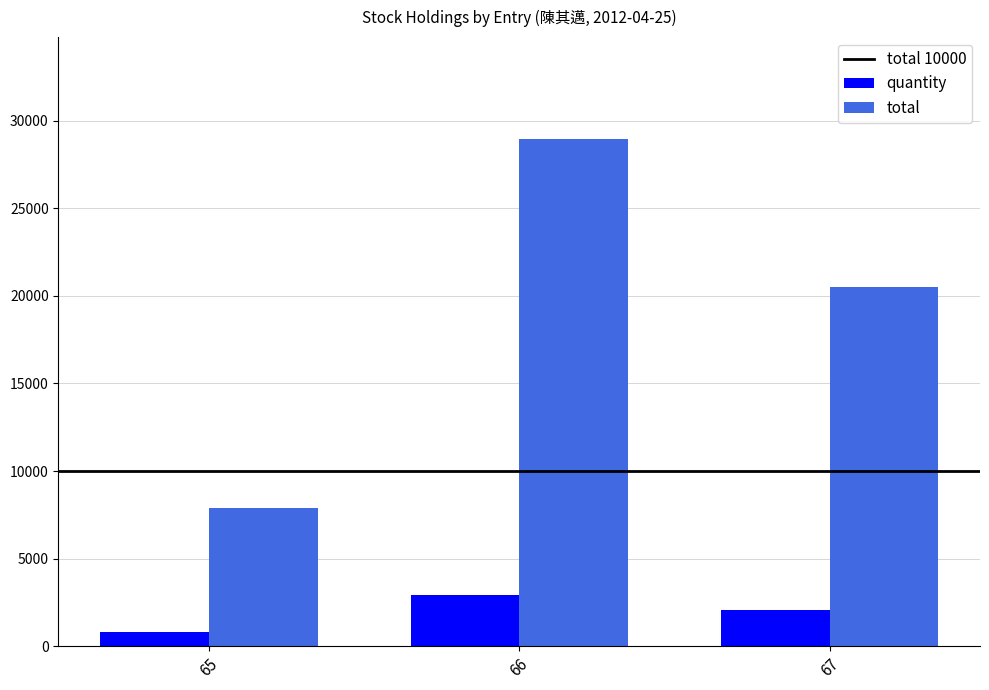

What is the difference between the highest and lowest values at 65?

7083